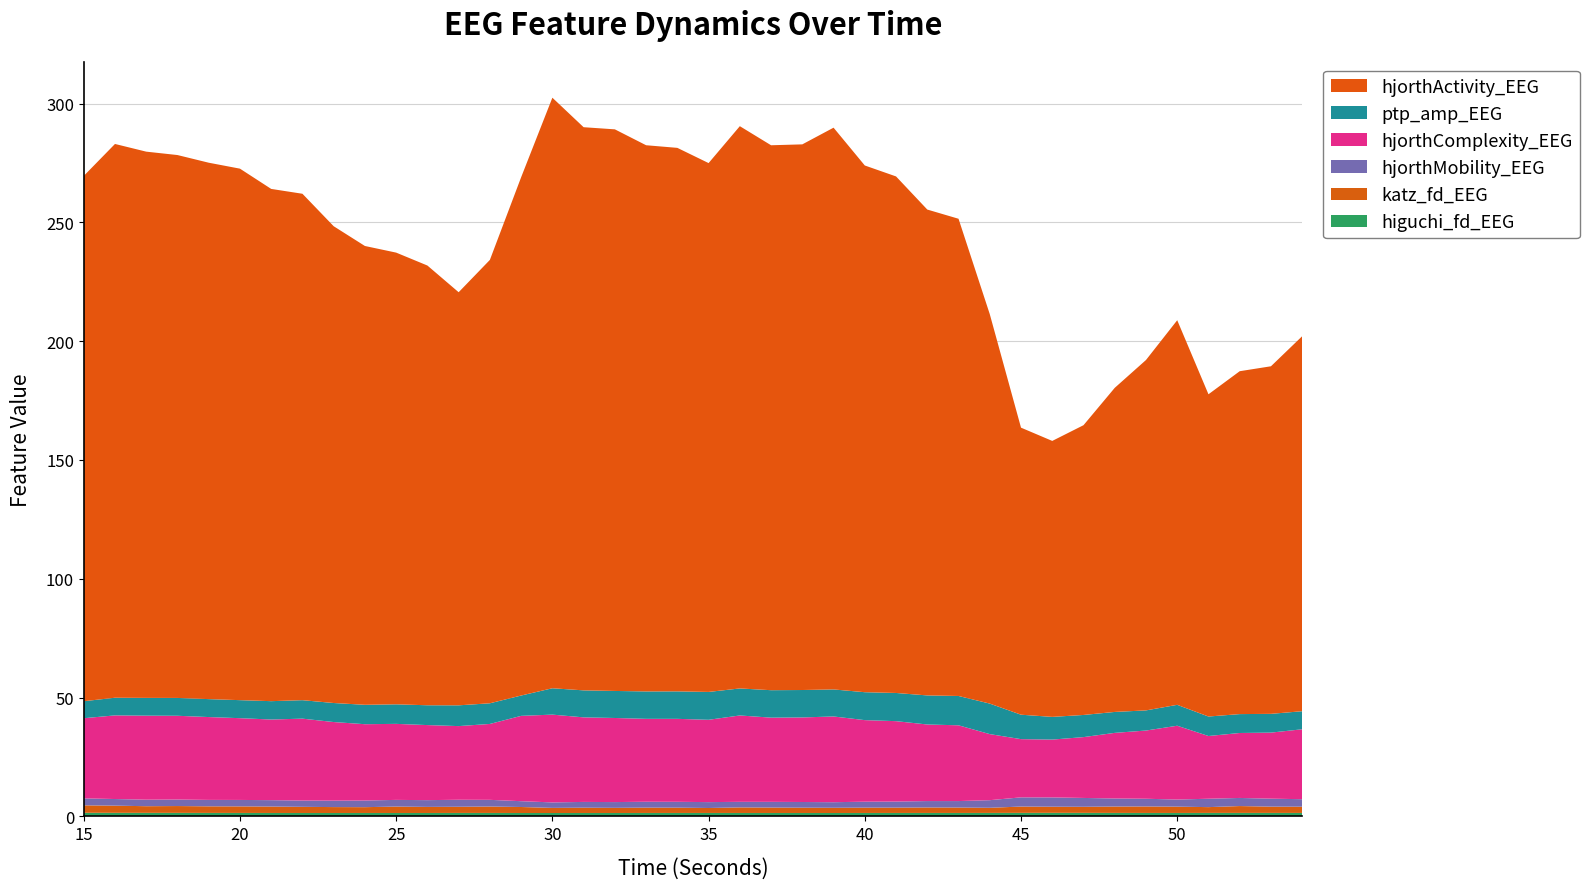

Reading right to left, what are all the values shown in this chart?

higuchi_fd_EEG: 54=1.5	53=1.5	52=1.5	51=1.5	50=1.4	49=1.5	48=1.5	47=1.5	46=1.5	45=1.5	44=1.5	43=1.4	42=1.5	41=1.4	40=1.4	39=1.4	38=1.4	37=1.4	36=1.4	35=1.4	34=1.4	33=1.4	32=1.4	31=1.4	30=1.4	29=1.4	28=1.5	27=1.5	26=1.4	25=1.4	24=1.4	23=1.4	22=1.4	21=1.4	20=1.5	19=1.5	18=1.5	17=1.5	16=1.5	15=1.5
katz_fd_EEG: 54=2.6	53=2.6	52=2.9	51=2.4	50=2.7	49=2.7	48=2.7	47=2.6	46=2.6	45=2.7	44=2.2	43=2.3	42=2.3	41=2.2	40=2.2	39=2.2	38=2.2	37=2.3	36=2.3	35=2.1	34=2.2	33=2.2	32=2.2	31=2.2	30=2.1	29=2.5	28=2.7	27=2.6	26=2.6	25=2.7	24=2.4	23=2.5	22=2.6	21=2.7	20=2.8	19=2.8	18=2.9	17=2.8	16=3.0	15=3.1
hjorthMobility_EEG: 54=3.2	53=3.4	52=3.4	51=3.5	50=3.0	49=3.2	48=3.4	47=3.7	46=3.9	45=3.9	44=3.2	43=2.7	42=2.7	41=2.6	40=2.5	39=2.4	38=2.4	37=2.4	36=2.3	35=2.5	34=2.5	33=2.5	32=2.4	31=2.4	30=2.3	29=2.4	28=2.8	27=3.0	26=2.8	25=2.8	24=2.8	23=2.7	22=2.6	21=2.7	20=2.7	19=2.7	18=2.7	17=2.7	16=2.8	15=2.9
hjorthComplexity_EEG: 54=29.4	53=27.8	52=27.3	51=26.4	50=31.1	49=28.7	48=27.6	47=25.6	46=24.3	45=24.5	44=27.8	43=31.9	42=32.2	41=33.8	40=34.3	39=36.1	38=35.6	37=35.4	36=36.3	35=34.6	34=34.9	33=34.9	32=35.4	31=35.6	30=36.9	29=35.9	28=31.9	27=31.0	26=31.6	25=32.0	24=32.1	23=33.1	22=34.5	21=33.9	20=34.4	19=34.9	18=35.3	17=35.4	16=35.2	15=33.7
ptp_amp_EEG: 54=7.6	53=7.9	52=8.0	51=8.2	50=8.8	49=8.5	48=8.8	47=9.3	46=9.5	45=10.3	44=12.8	43=12.3	42=12.2	41=11.9	40=11.7	39=11.4	38=11.5	37=11.6	36=11.4	35=11.7	34=11.6	33=11.5	32=11.4	31=11.4	30=11.1	29=8.6	28=8.7	27=8.7	26=8.3	25=8.2	24=8.2	23=8.0	22=7.8	21=7.7	20=7.6	19=7.6	18=7.5	17=7.5	16=7.4	15=7.2
hjorthActivity_EEG: 54=157.8	53=146.3	52=144.3	51=135.6	50=161.9	49=147.5	48=136.4	47=122.0	46=116.1	45=120.8	44=163.9	43=200.8	42=204.5	41=217.4	40=221.7	39=236.4	38=229.6	37=229.3	36=236.6	35=222.6	34=228.7	33=229.9	32=236.4	31=237.0	30=248.5	29=218.1	28=186.6	27=173.9	26=185.1	25=190.1	24=193.1	23=200.7	22=213.1	21=215.6	20=223.7	19=225.8	18=228.5	17=229.9	16=233.1	15=221.1